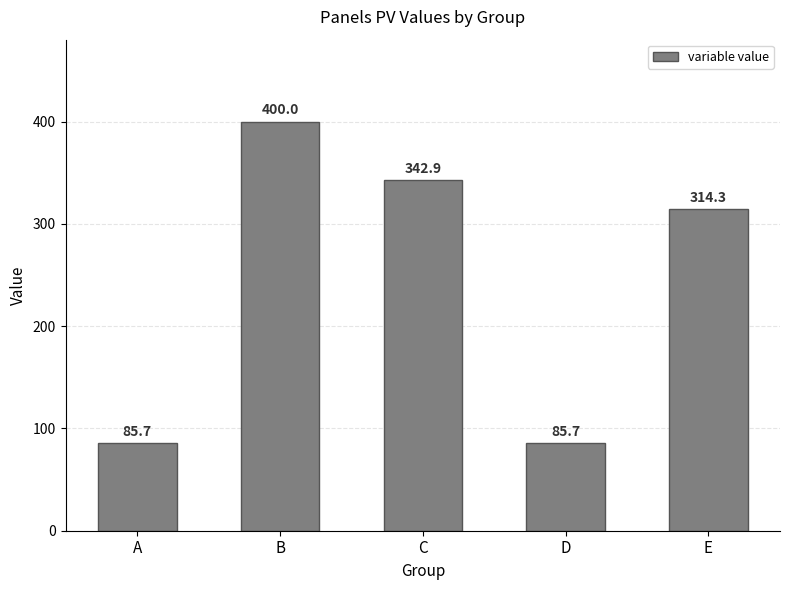

What is the value of the 2nd bar from the left?

400.0